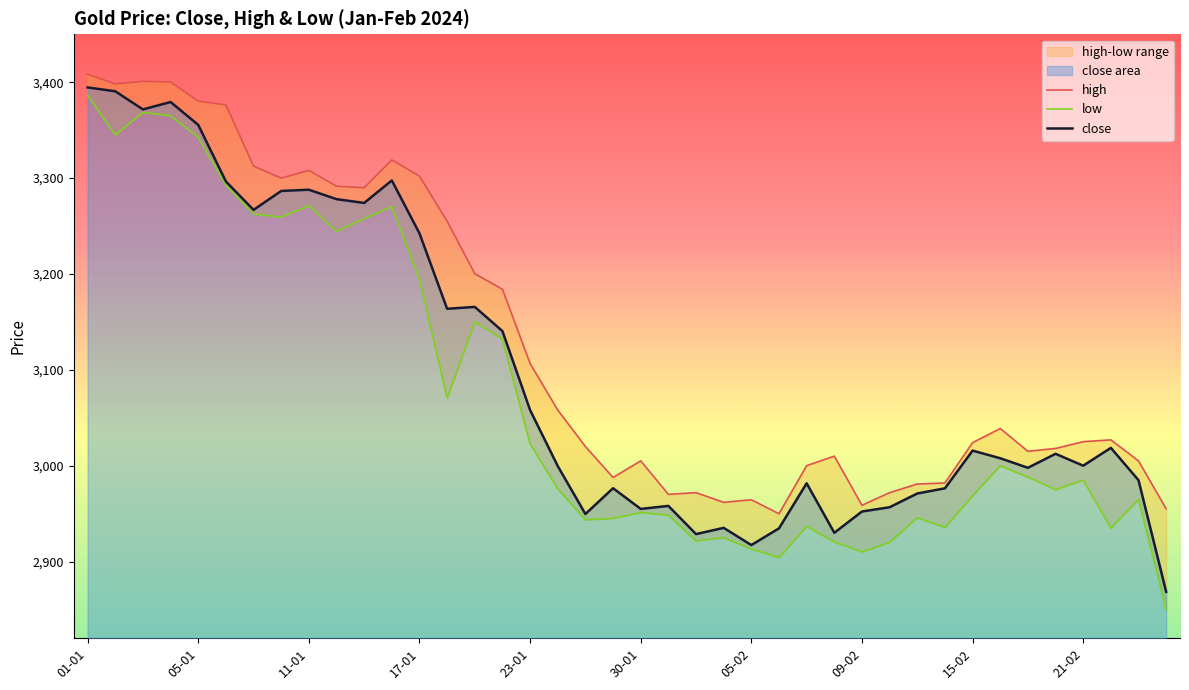

True or false: low and high cross at least once.

False